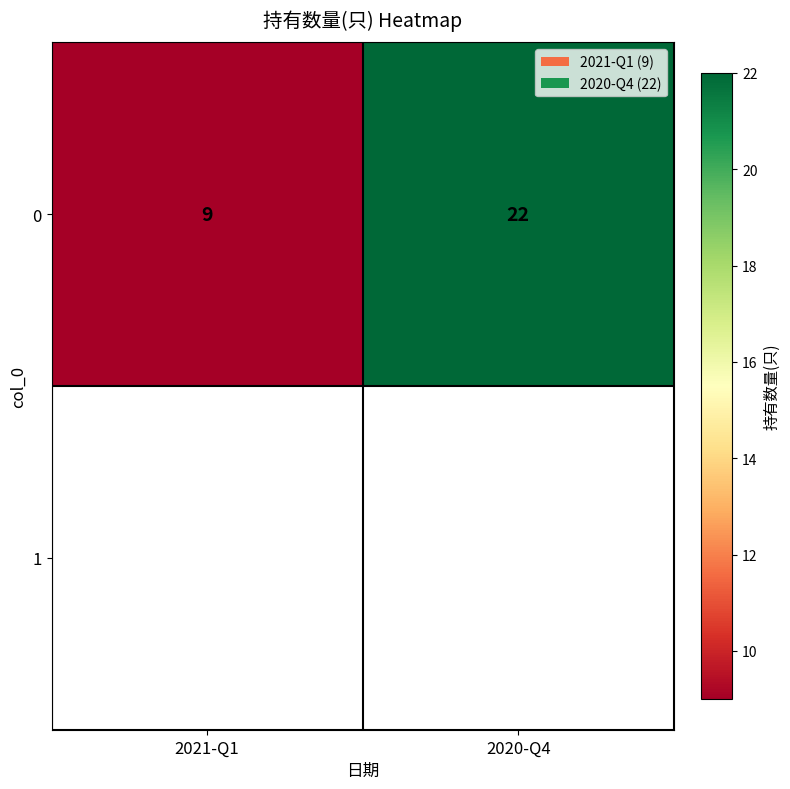

What is the difference between the values at 2020-Q4 and 2021-Q1?

13